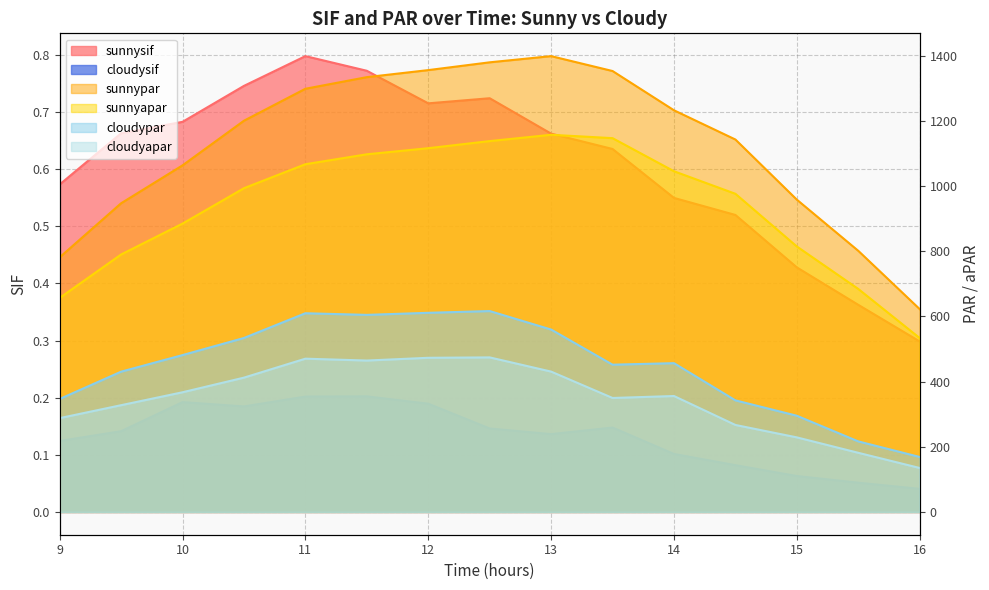

Which series has the widest spread of values?

sunnypar